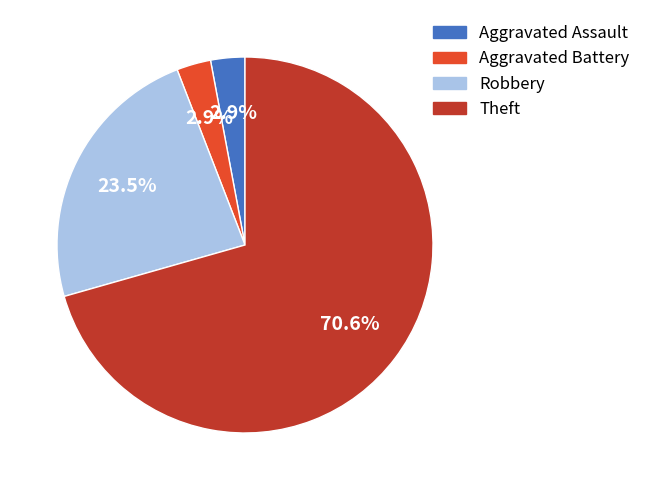

How much of the chart is everything except Robbery?

76.5%